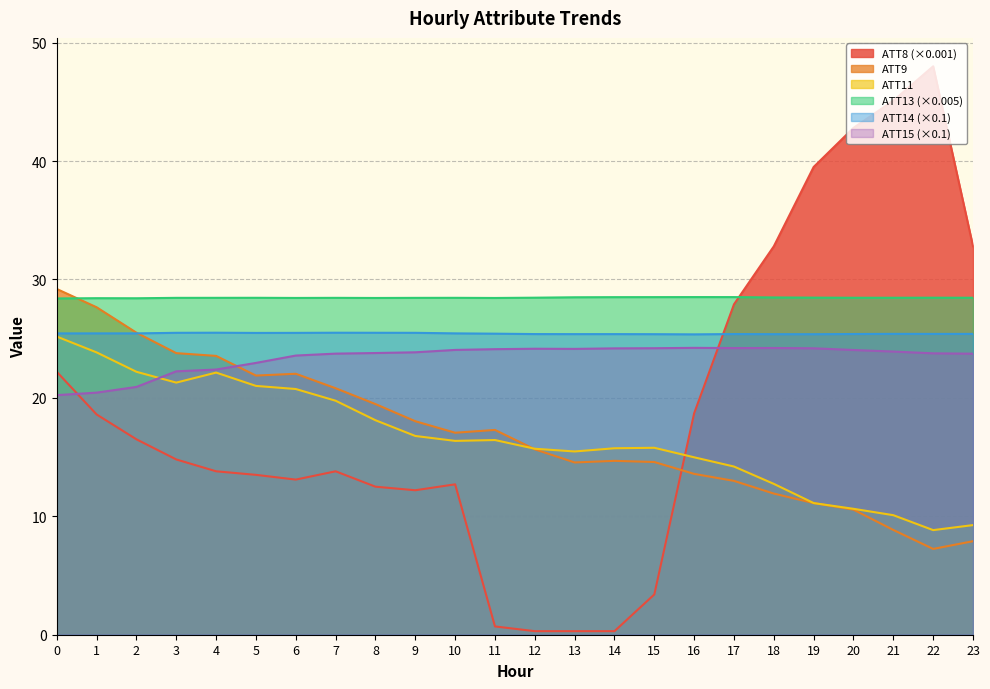

At which category does ATT9 reach its first local valley?

5